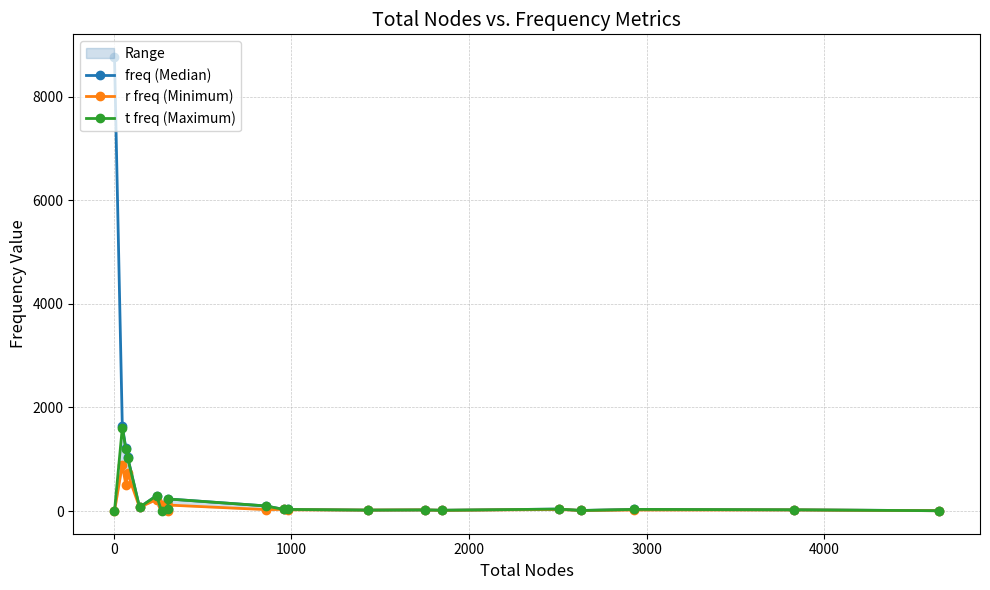

True or false: freq (Median) has more than 0 points higher than both neighbors.

True